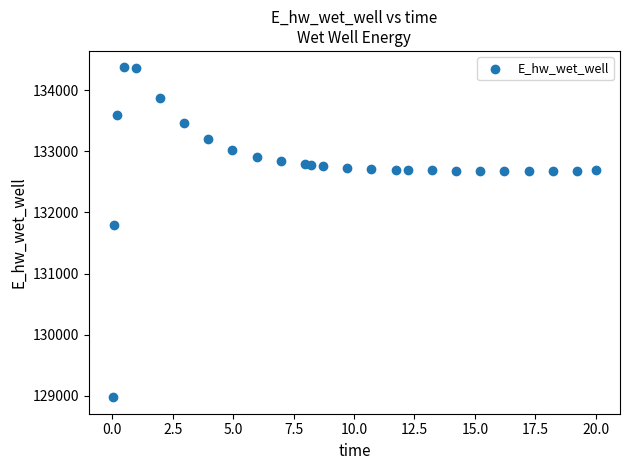

What Y value in the scatter plot is closest to 131674?

131791.3